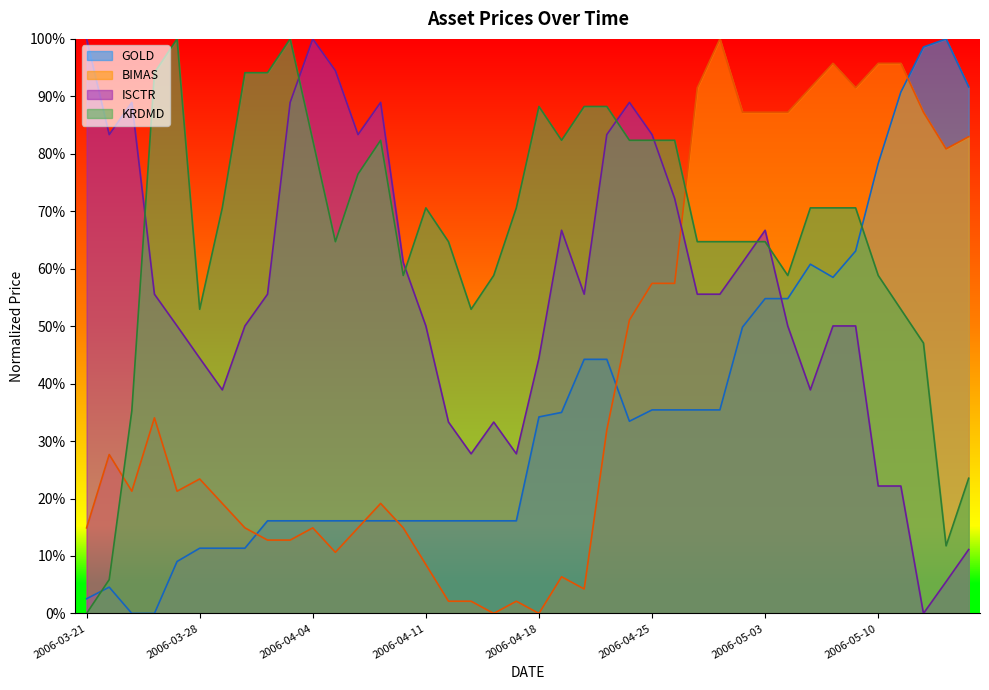

Reading right to left, extract all data points from this chart.

GOLD: 0.9	1.0	1.0	0.9	0.8	0.6	0.6	0.6	0.5	0.5	0.5	0.4	0.4	0.4	0.4	0.3	0.4	0.4	0.3	0.3	0.2	0.2	0.2	0.2	0.2	0.2	0.2	0.2	0.2	0.2	0.2	0.2	0.1	0.1	0.1	0.1	0.0	0.0	0.0	0.0
BIMAS: 0.8	0.8	0.9	1.0	1.0	0.9	1.0	0.9	0.9	0.9	0.9	1.0	0.9	0.6	0.6	0.5	0.3	0.0	0.1	0.0	0.0	0.0	0.0	0.0	0.1	0.1	0.2	0.1	0.1	0.1	0.1	0.1	0.1	0.2	0.2	0.2	0.3	0.2	0.3	0.1
ISCTR: 0.1	0.1	0.0	0.2	0.2	0.5	0.5	0.4	0.5	0.7	0.6	0.6	0.6	0.7	0.8	0.9	0.8	0.6	0.7	0.4	0.3	0.3	0.3	0.3	0.5	0.6	0.9	0.8	0.9	1.0	0.9	0.6	0.5	0.4	0.4	0.5	0.6	0.9	0.8	1.0
KRDMD: 0.2	0.1	0.5	0.5	0.6	0.7	0.7	0.7	0.6	0.6	0.6	0.6	0.6	0.8	0.8	0.8	0.9	0.9	0.8	0.9	0.7	0.6	0.5	0.6	0.7	0.6	0.8	0.8	0.6	0.8	1.0	0.9	0.9	0.7	0.5	1.0	0.9	0.4	0.1	0.0